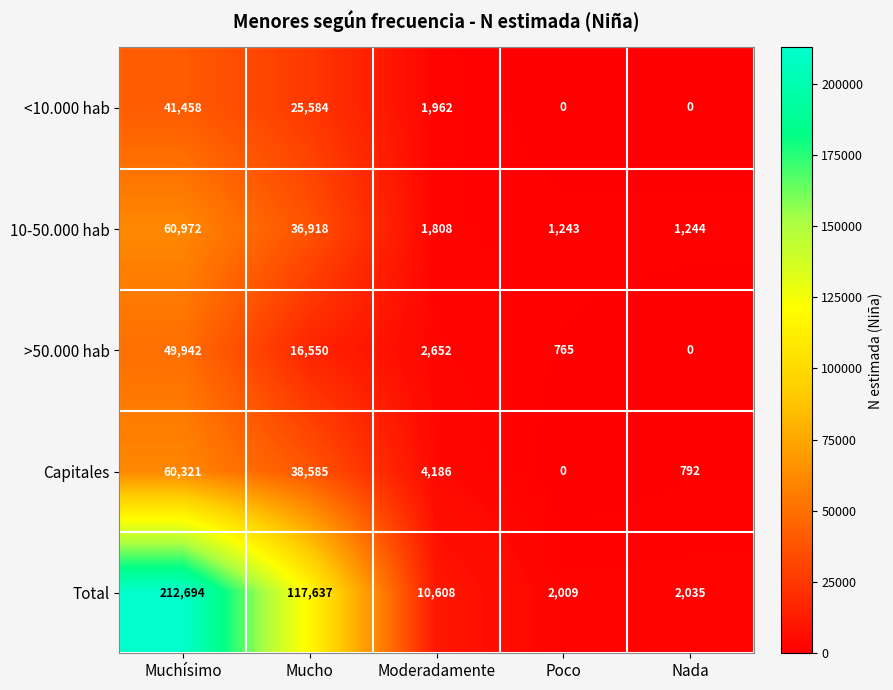

What is the sum of all 10-50.000 hab values?

102185